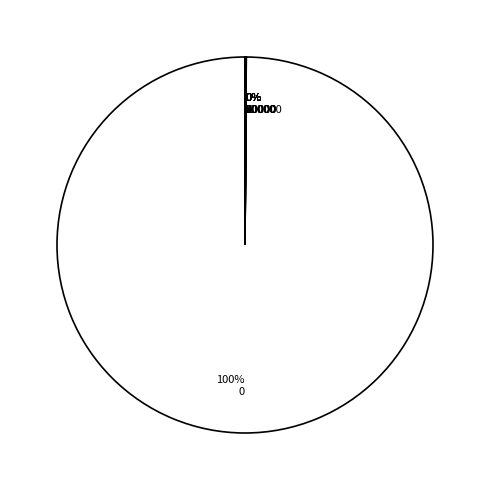

What is the largest slice in the pie chart?

100% 0